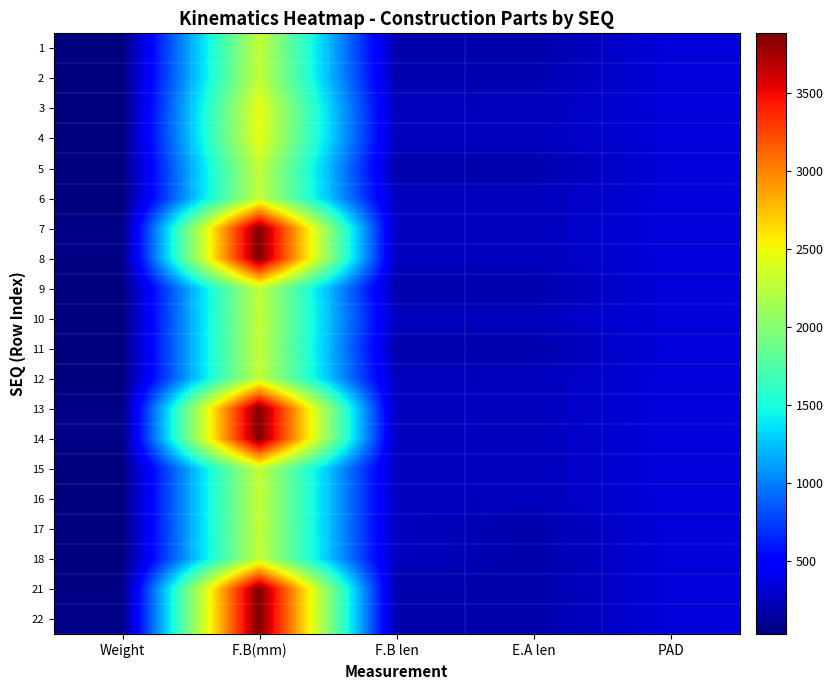

Reading right to left, list all the values displayed in this chart.

1: PAD=350.0	E.A len=188.0	F.B len=188.0	F.B(mm)=2285.0	Weight=34.6
2: PAD=350.0	E.A len=203.0	F.B len=203.0	F.B(mm)=2285.0	Weight=34.6
3: PAD=350.0	E.A len=250.0	F.B len=250.0	F.B(mm)=2460.0	Weight=38.7
4: PAD=350.0	E.A len=250.0	F.B len=250.0	F.B(mm)=2460.0	Weight=38.7
5: PAD=350.0	E.A len=188.0	F.B len=188.0	F.B(mm)=2285.0	Weight=35.1
6: PAD=350.0	E.A len=252.0	F.B len=252.0	F.B(mm)=2285.0	Weight=35.1
7: PAD=350.0	E.A len=253.0	F.B len=253.0	F.B(mm)=3880.0	Weight=64.7
8: PAD=350.0	E.A len=253.0	F.B len=253.0	F.B(mm)=3880.0	Weight=64.7
9: PAD=350.0	E.A len=188.0	F.B len=188.0	F.B(mm)=2285.0	Weight=35.1
10: PAD=350.0	E.A len=253.0	F.B len=253.0	F.B(mm)=2285.0	Weight=35.1
11: PAD=350.0	E.A len=188.0	F.B len=188.0	F.B(mm)=2285.0	Weight=35.1
12: PAD=350.0	E.A len=253.0	F.B len=253.0	F.B(mm)=2285.0	Weight=35.1
13: PAD=350.0	E.A len=252.0	F.B len=253.0	F.B(mm)=3880.0	Weight=64.7
14: PAD=350.0	E.A len=252.0	F.B len=253.0	F.B(mm)=3880.0	Weight=64.7
15: PAD=350.0	E.A len=252.0	F.B len=252.0	F.B(mm)=2285.0	Weight=35.1
16: PAD=350.0	E.A len=252.0	F.B len=252.0	F.B(mm)=2285.0	Weight=35.1
17: PAD=350.0	E.A len=188.0	F.B len=252.0	F.B(mm)=2285.0	Weight=35.1
18: PAD=350.0	E.A len=188.0	F.B len=252.0	F.B(mm)=2285.0	Weight=35.1
21: PAD=350.0	E.A len=189.0	F.B len=188.0	F.B(mm)=3880.0	Weight=64.7
22: PAD=350.0	E.A len=189.0	F.B len=189.0	F.B(mm)=3880.0	Weight=64.7